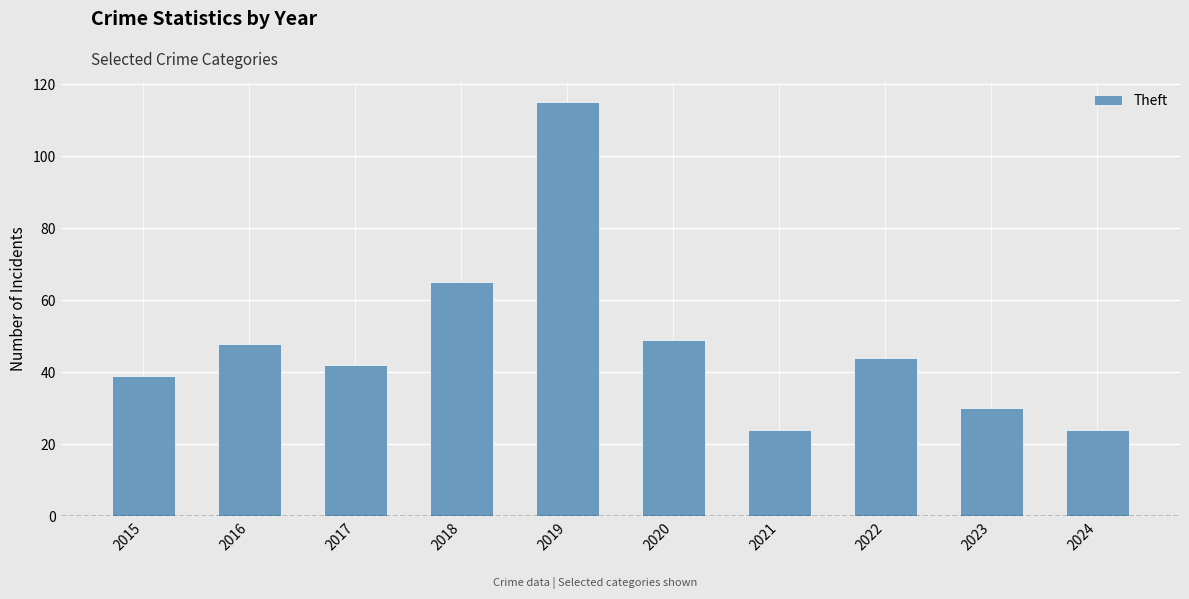

How many values are below 44?

5